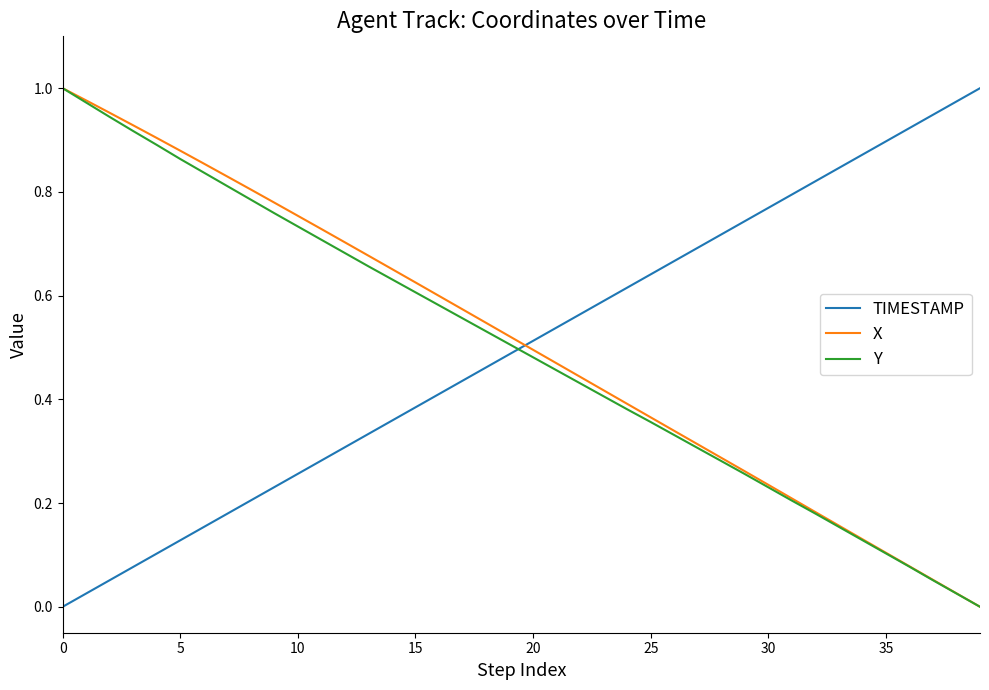

Which series ends up on top after the final intersection of TIMESTAMP and X?

TIMESTAMP